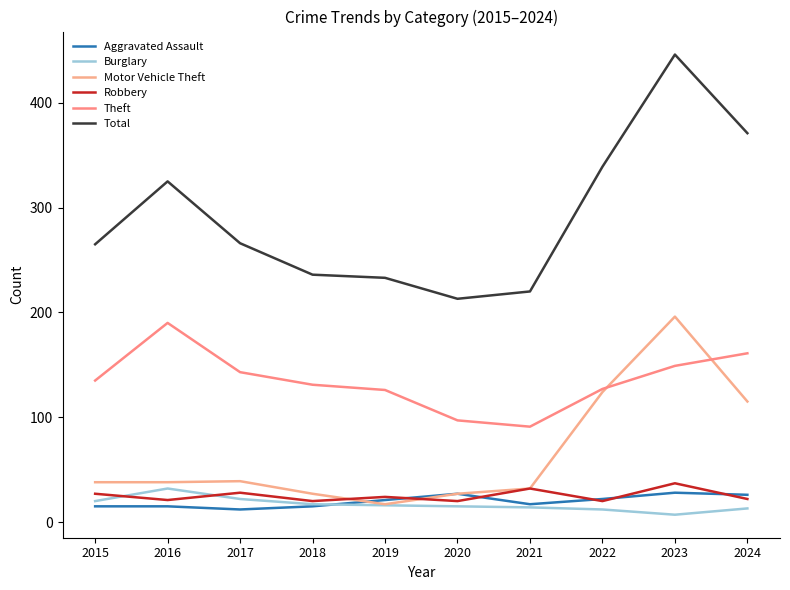

List the series in order of their peak value, lowest first.

Aggravated Assault, Burglary, Robbery, Theft, Motor Vehicle Theft, Total